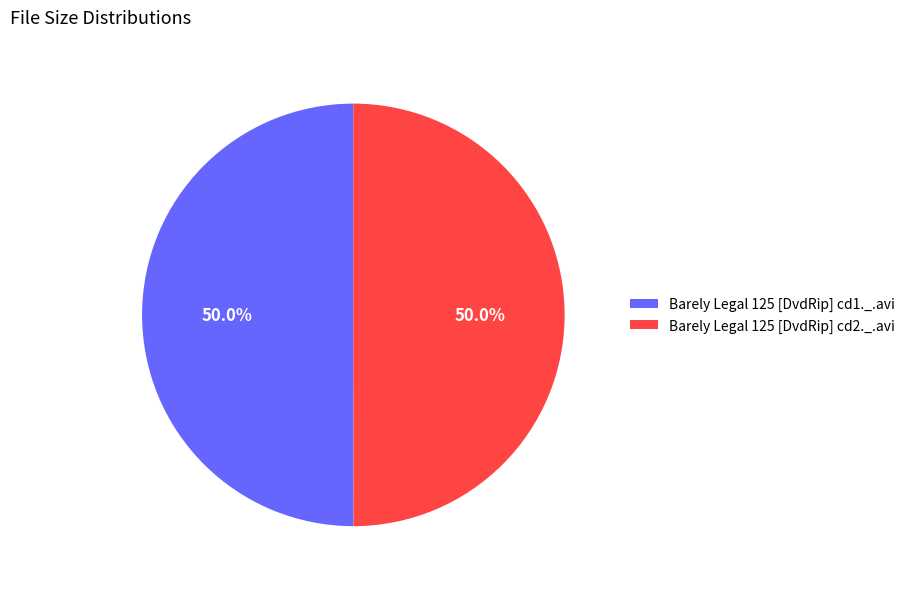

How many slices are in this pie chart?

2